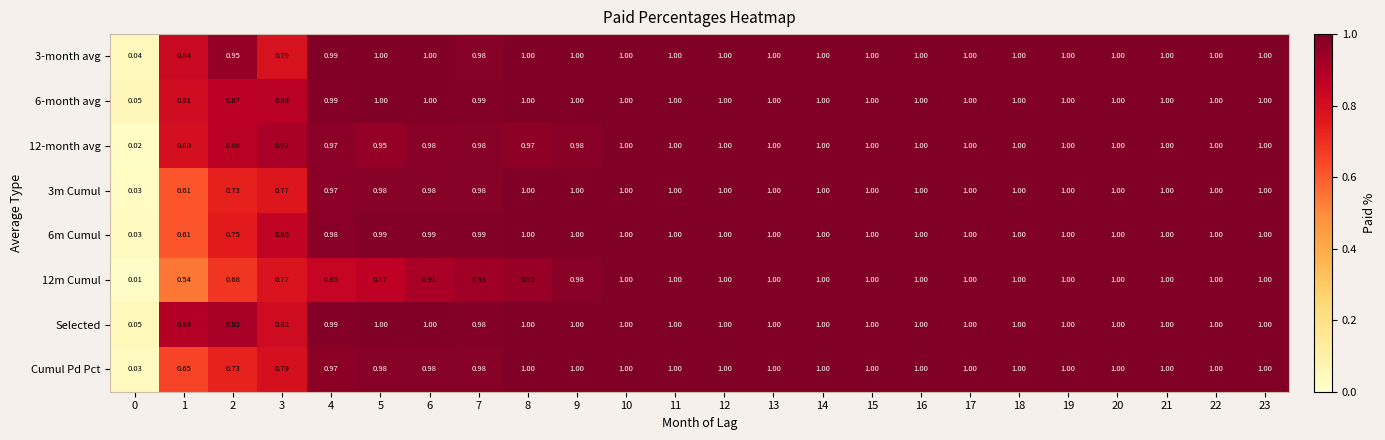

Is the value of 6m Cumul at 1 greater than the value of 6-month avg at 15?

No